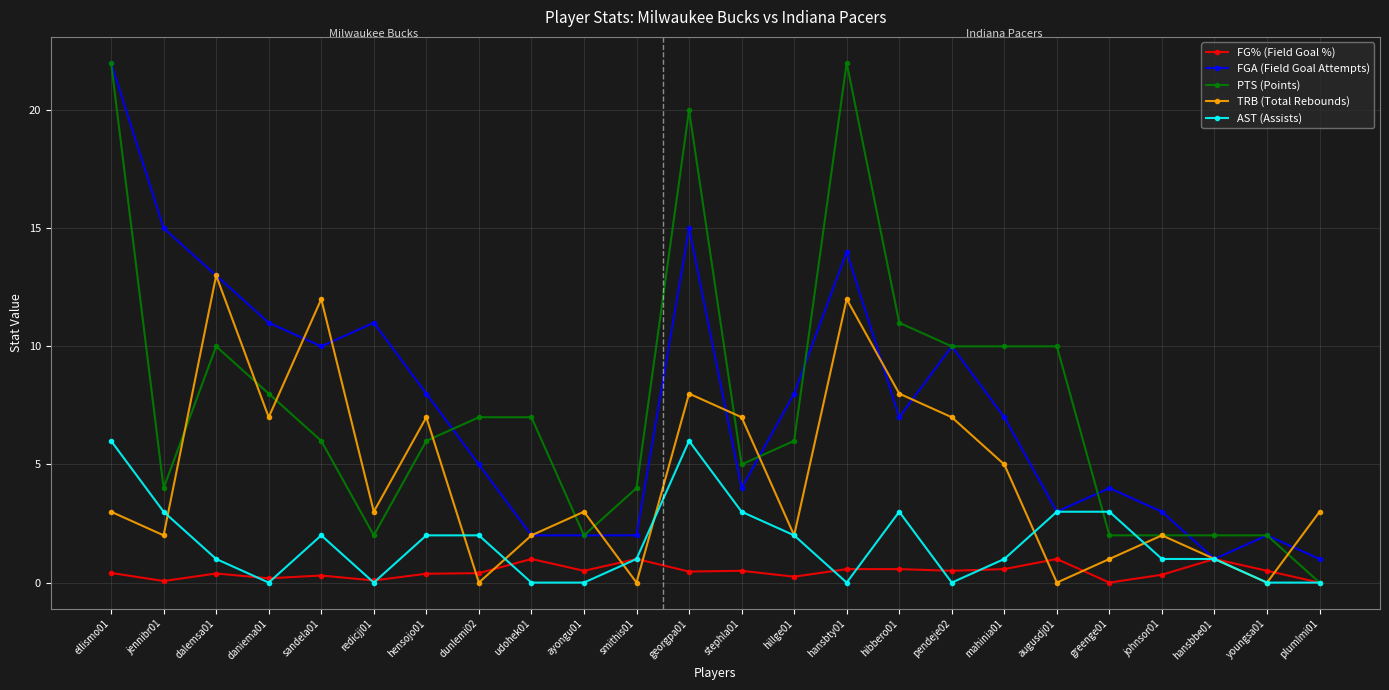

True or false: PTS (Points) has more than 0 points higher than both neighbors.

True